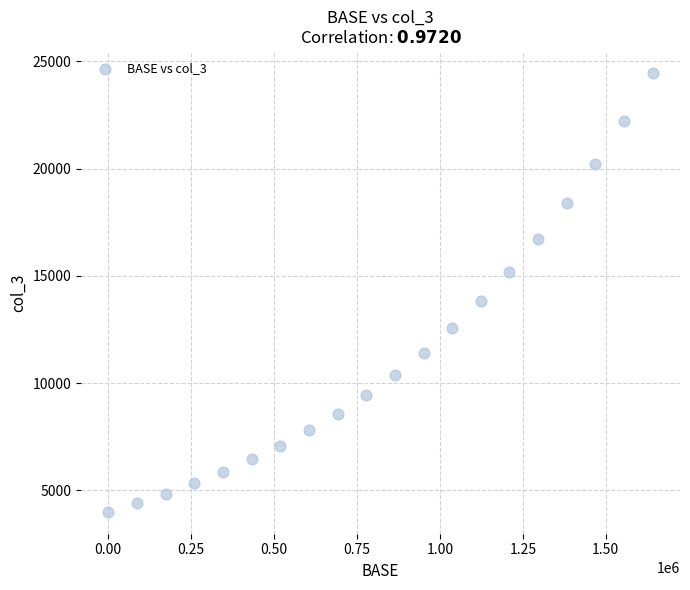

What Y value in the scatter plot is closest to 14231?

13809